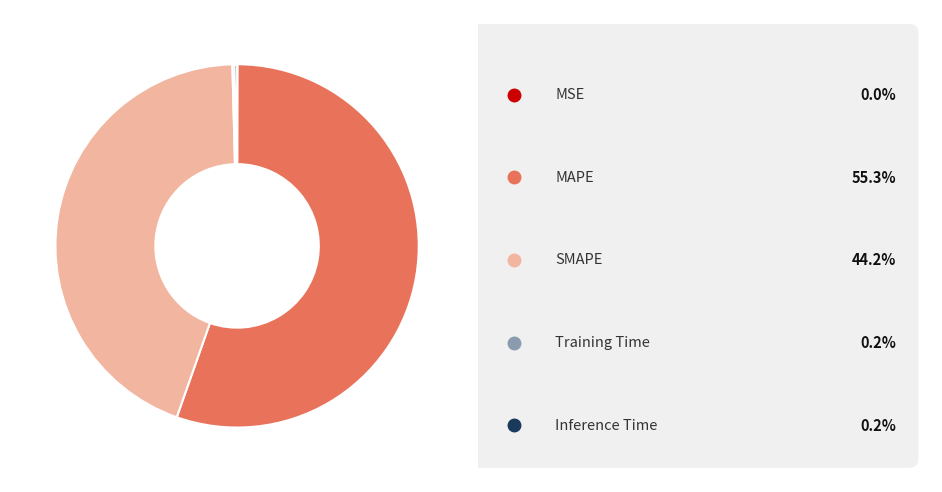

Is there a majority slice in this chart?

Yes